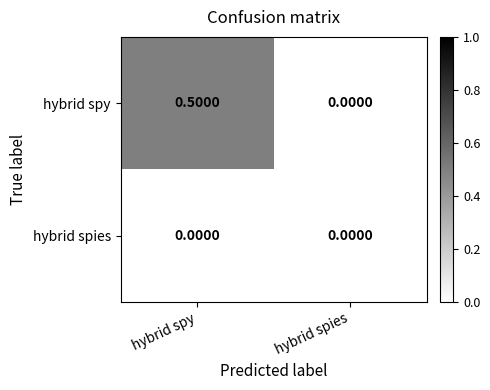

At which category is the sum across all series the highest?

hybrid spy